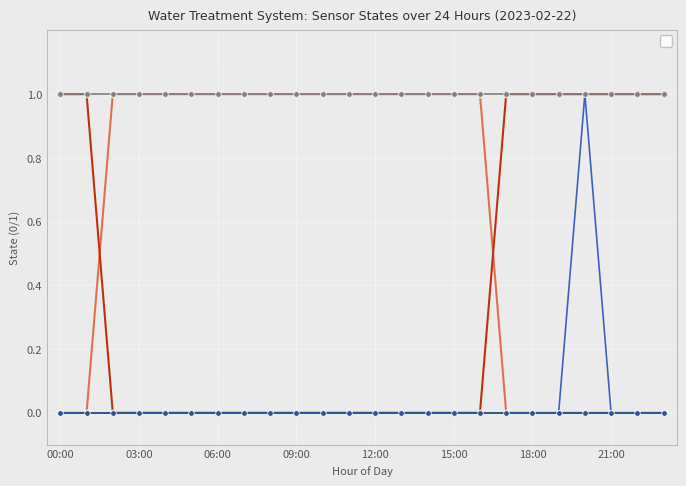

What is the highest value of the _LS2_H_TREATED_WATER_TANK series?

1